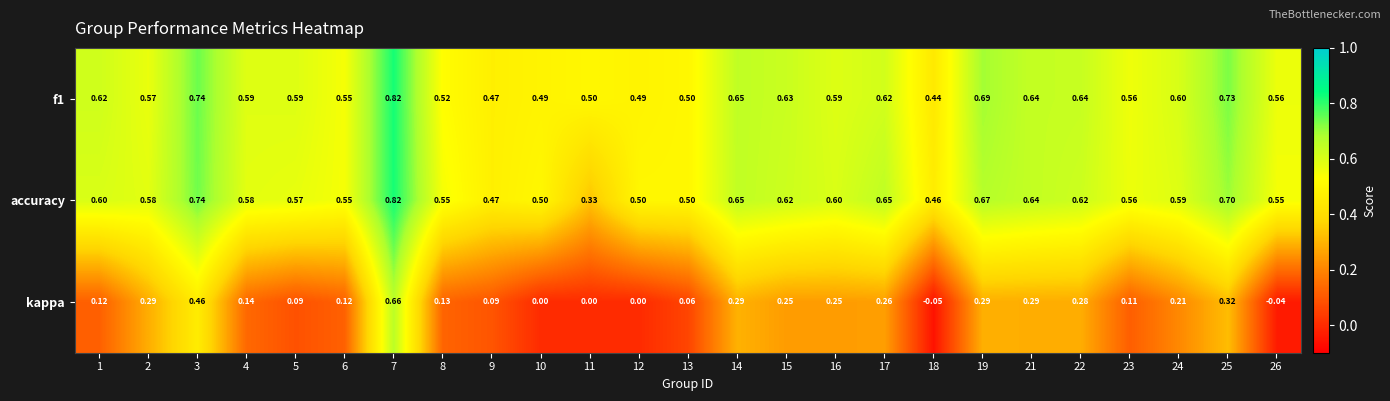

Is the value of f1 at 14 greater than the value of kappa at 17?

Yes